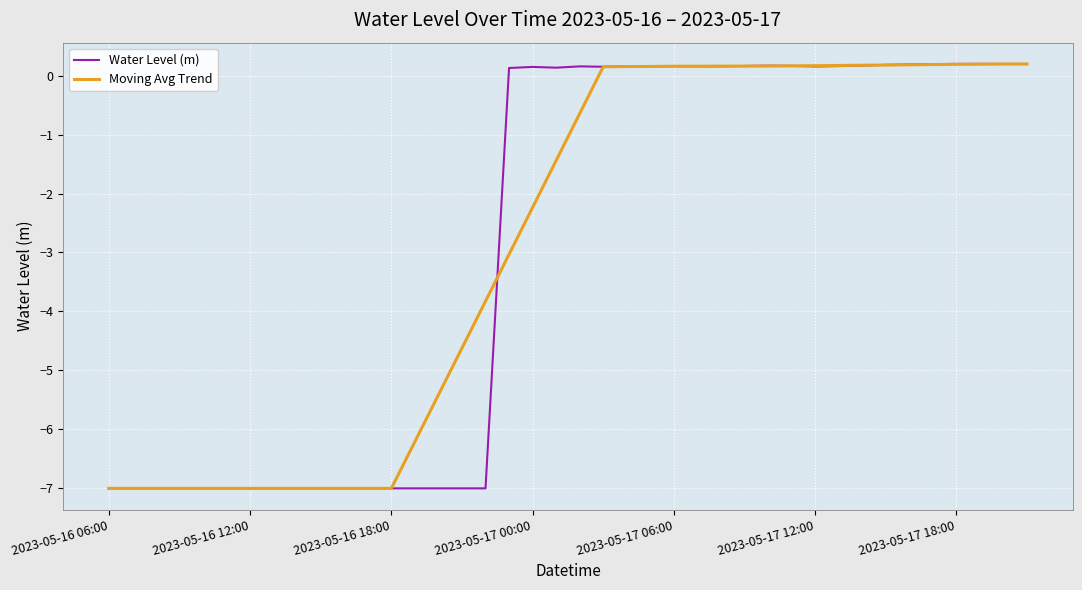

What is the minimum value for Water Level (m)?

-7.0